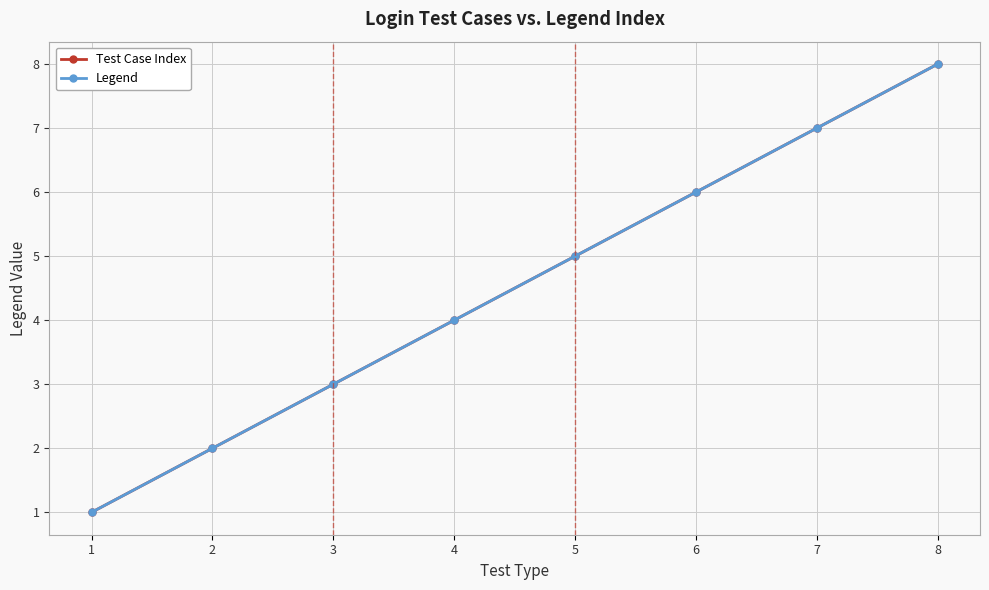

At which category is the sum across all series the highest?

8